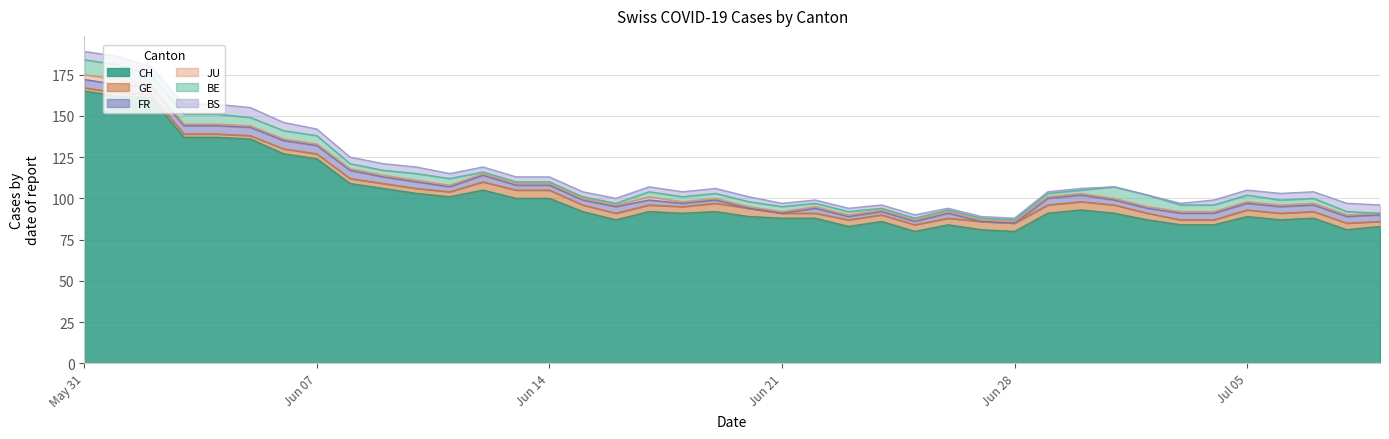

At which label is FR closest to 2?

18